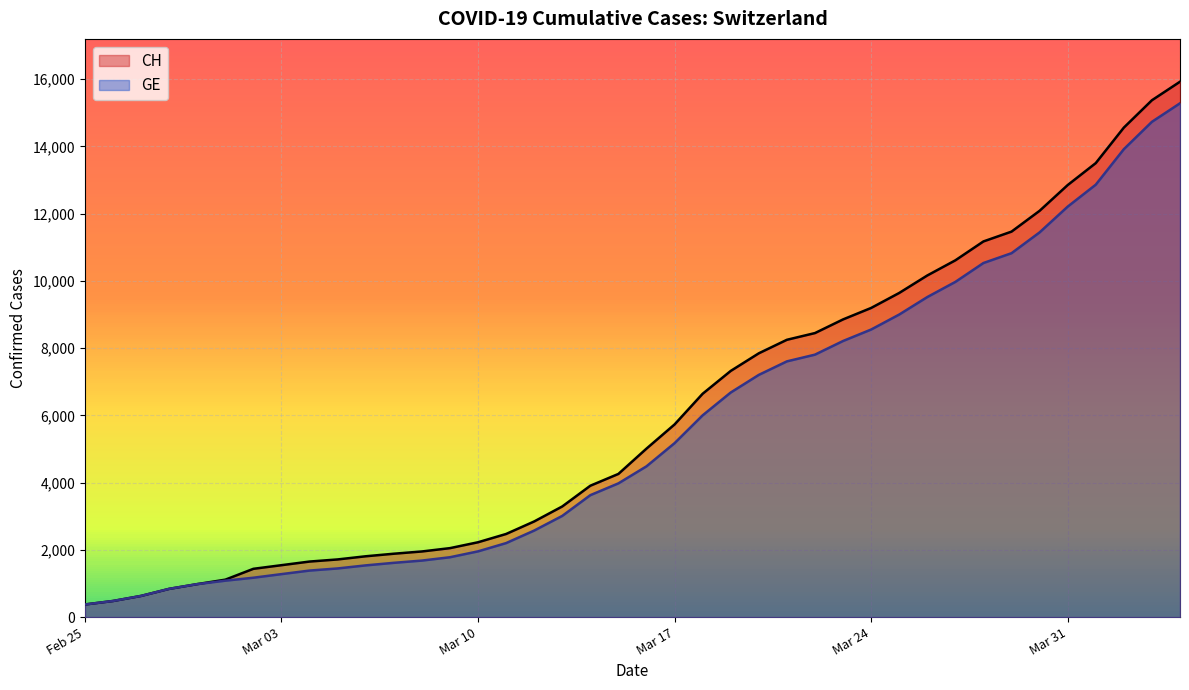

What is the average value of the CH series?

6053